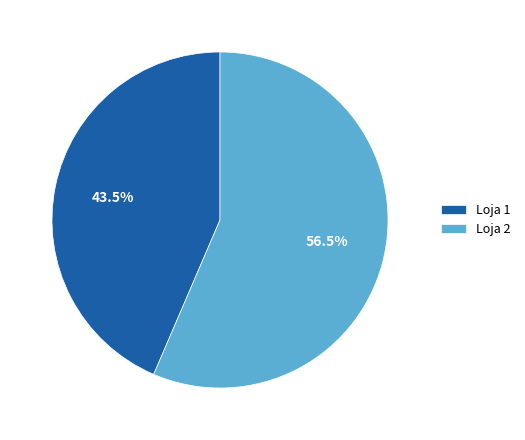

To the nearest percent, what is the combined percentage of Loja 2 and Loja 1?

100%